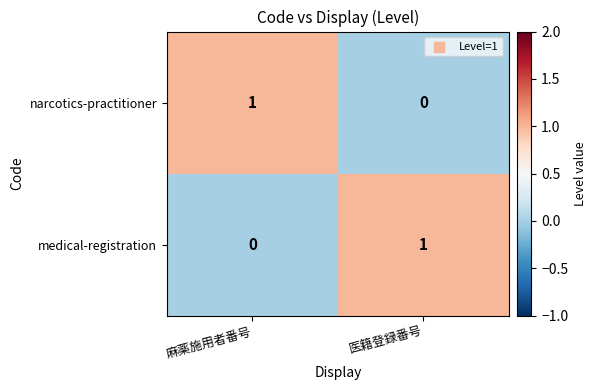

How many distinct data groups are displayed?

2